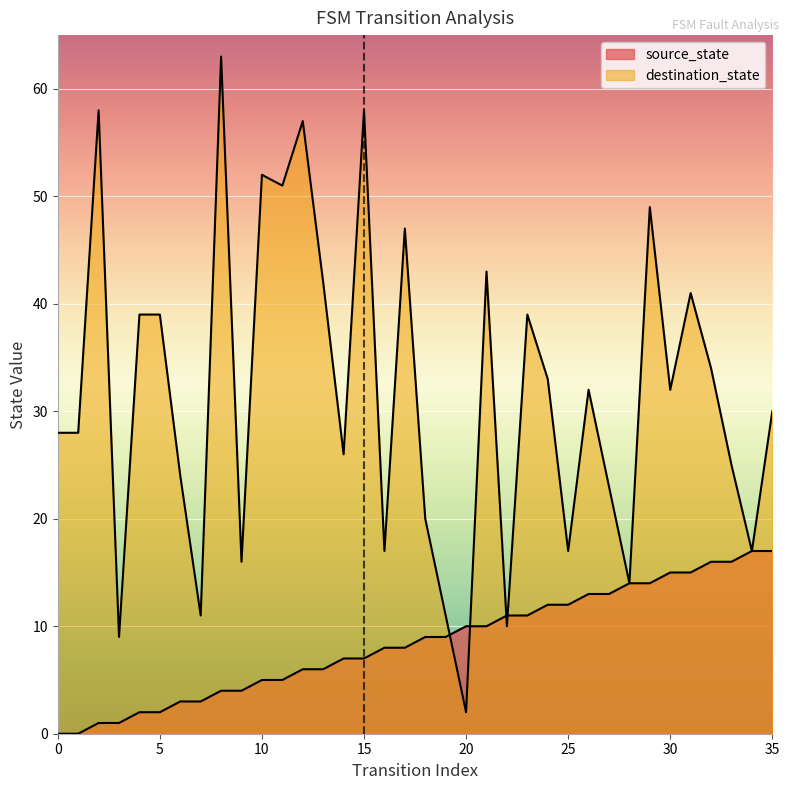

Rank the categories by destination_state value from lowest to highest.

20, 3, 22, 7, 19, 28, 9, 16, 25, 34, 18, 27, 6, 33, 14, 0, 1, 35, 26, 30, 24, 32, 4, 5, 23, 31, 13, 21, 17, 29, 11, 10, 12, 2, 15, 8